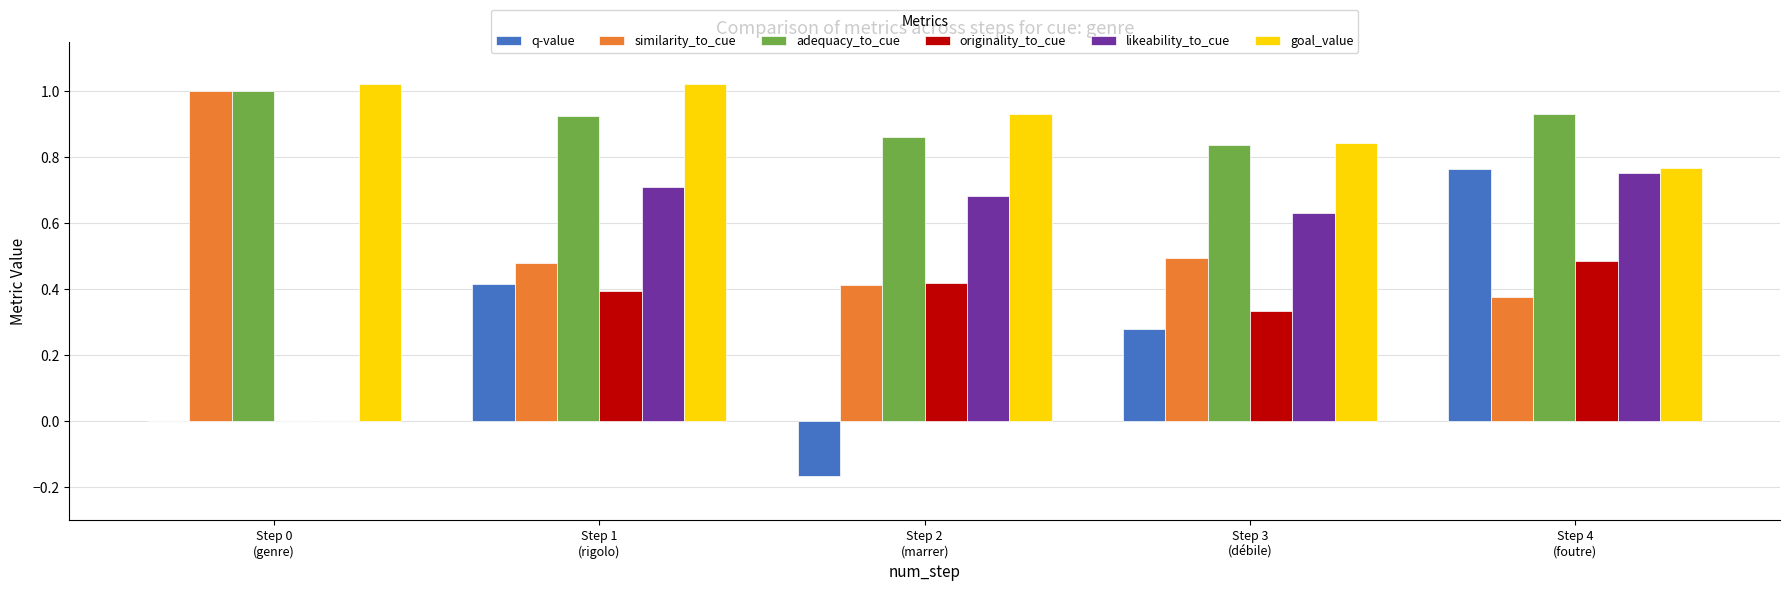

What is the sum of all likeability_to_cue values?

2.8